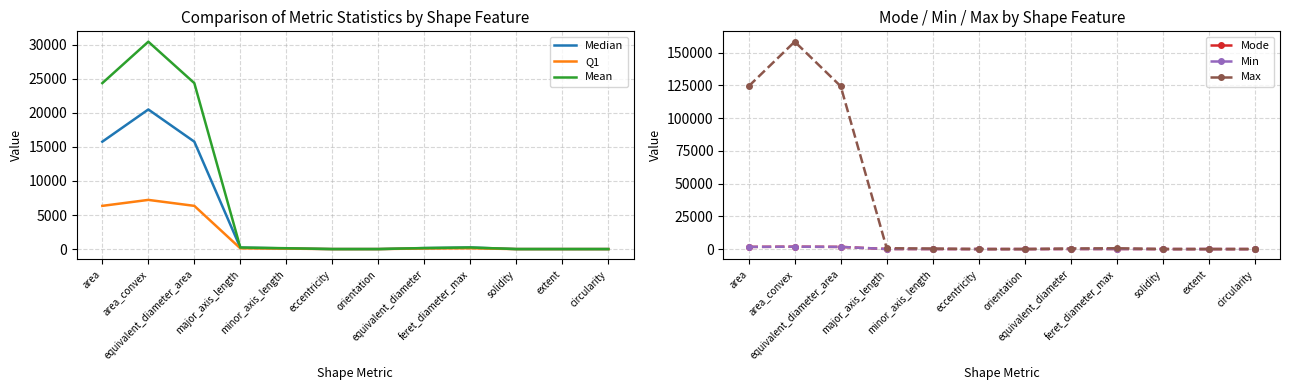

How many values in the Min series exceed 46?

6